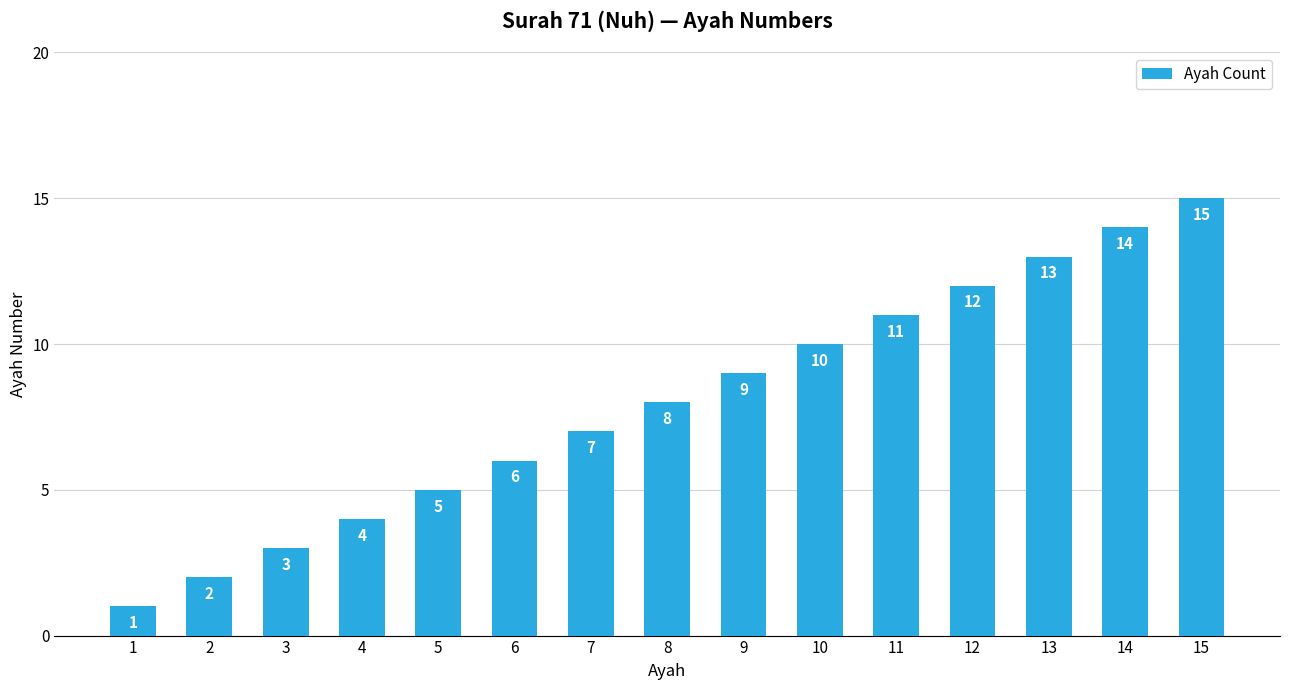

What is the difference between the maximum and minimum values?

14